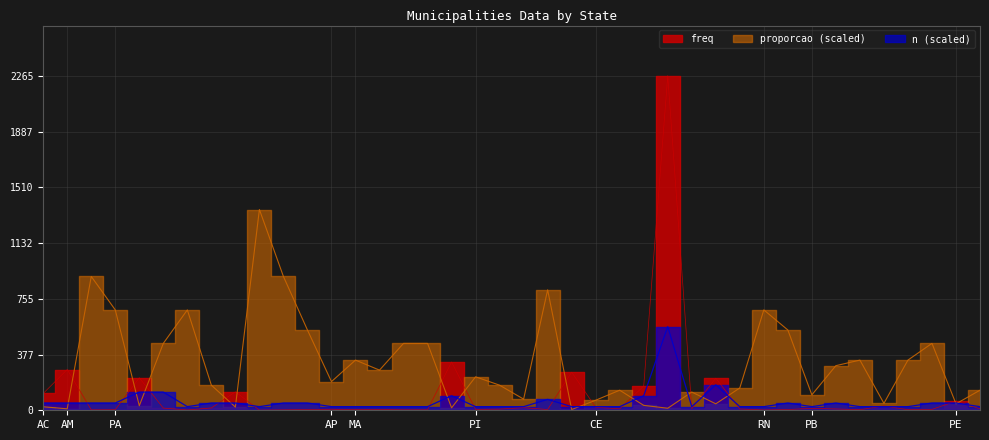

Count the number of categories in the chart.

40